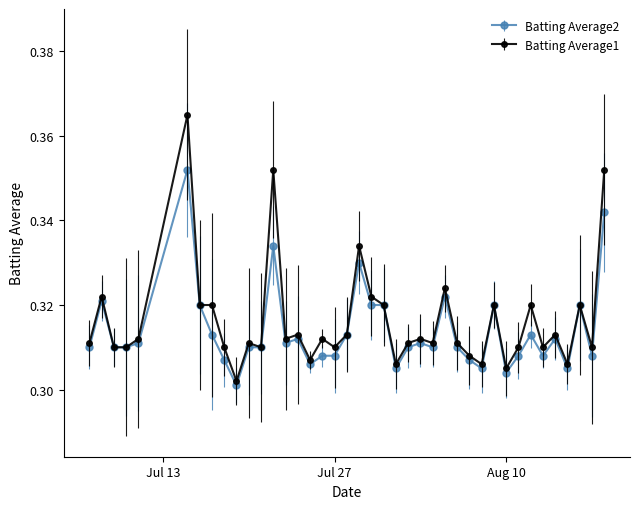

How many Batting Average2 values are between 0 and 1?

40